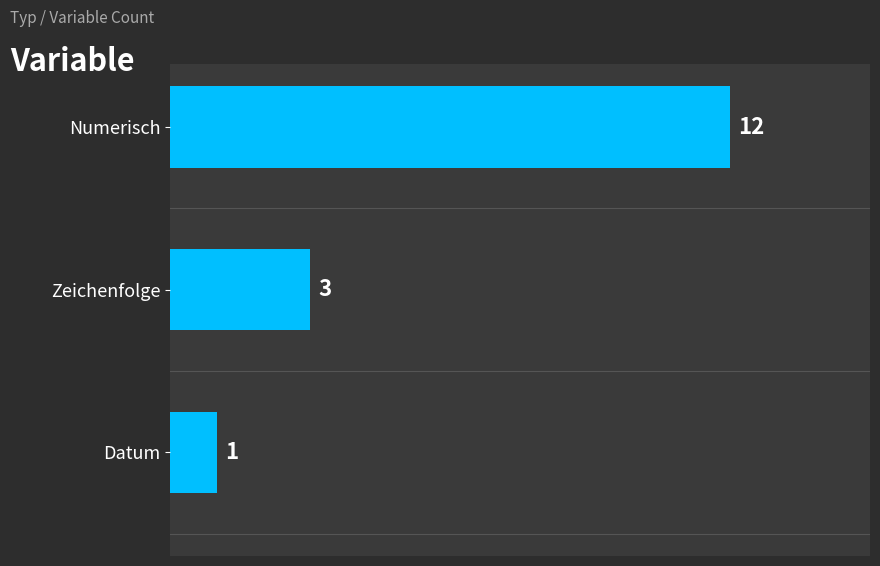

What is the sum of the values at Numerisch and Datum?

13